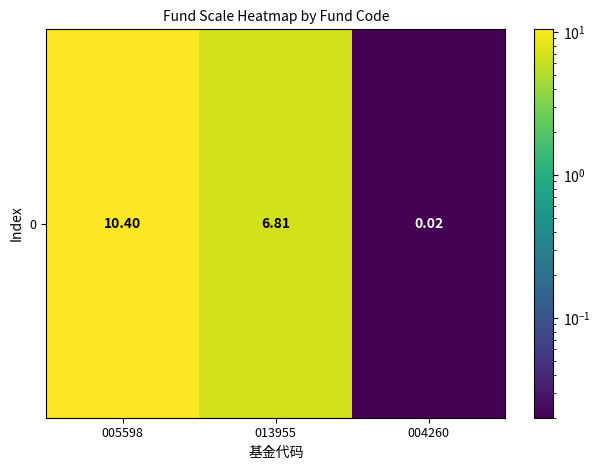

Rank the categories by value from lowest to highest.

004260, 013955, 005598